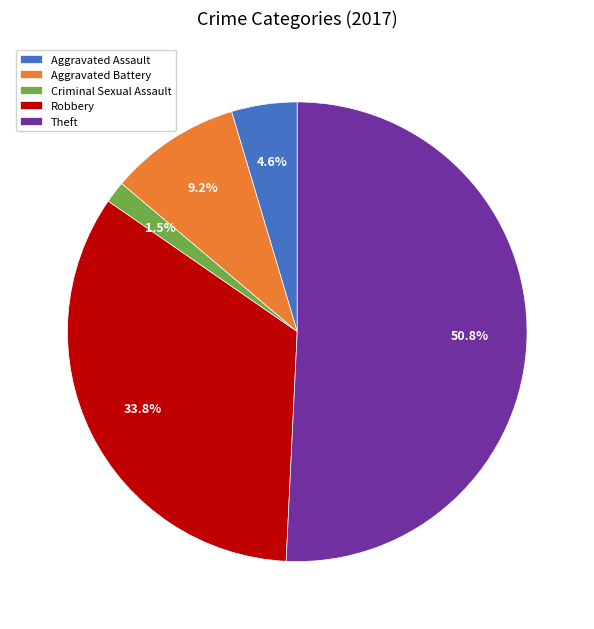

Between Aggravated Battery and Robbery, which is larger?

Robbery